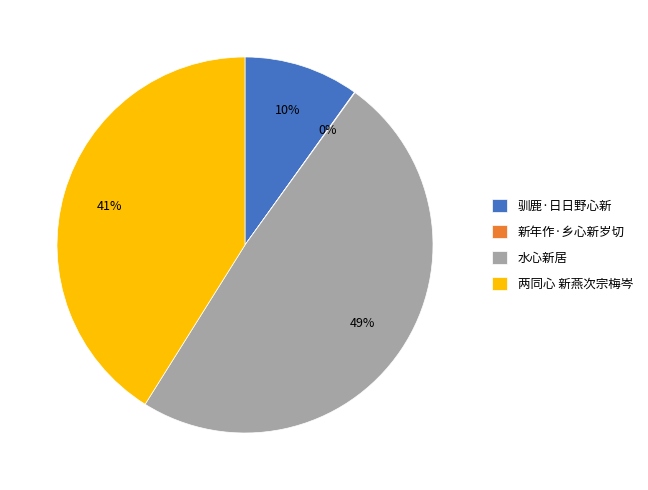

Is 两同心 新燕次宗梅岑 the majority of the pie?

No